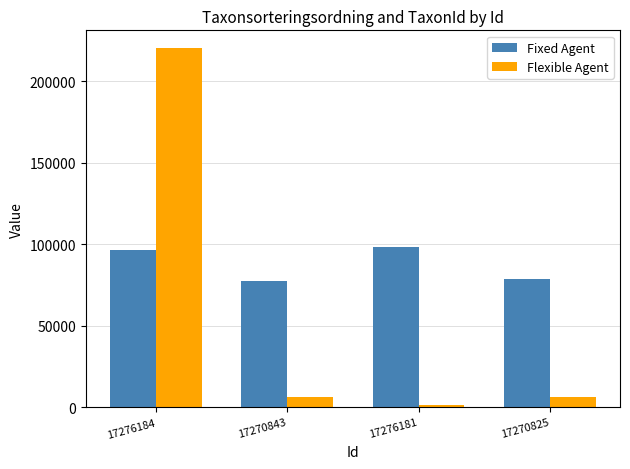

At which category is the sum across all series the highest?

17276184